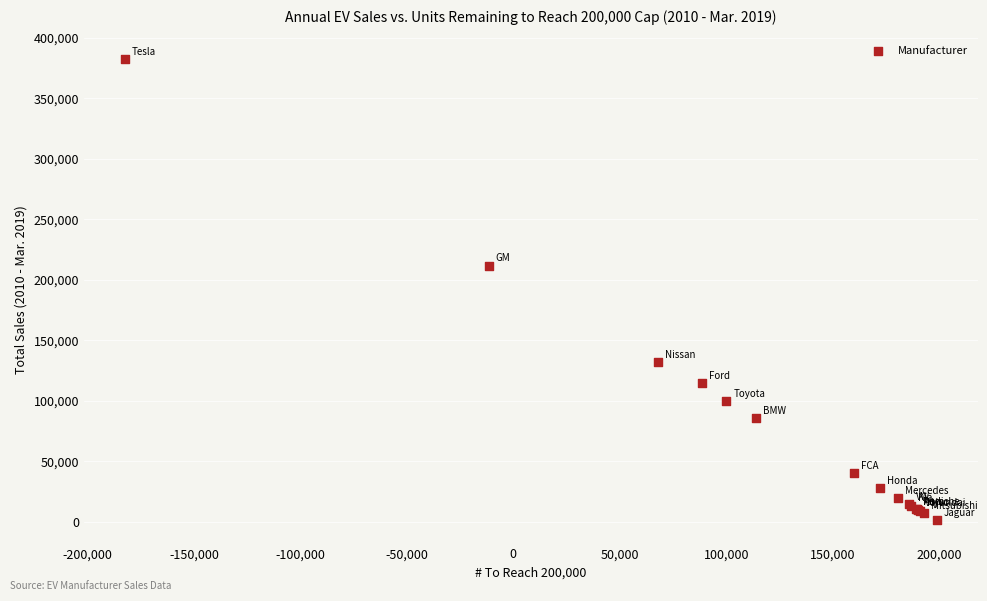

What Y value in the scatter plot is closest to 191787?

211587